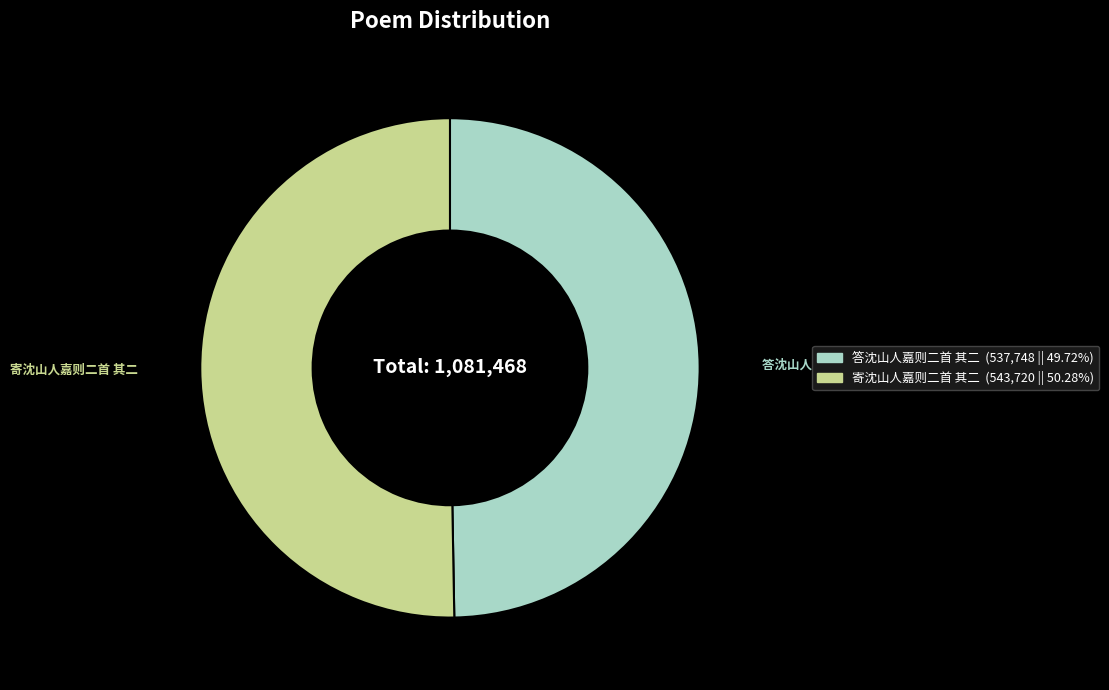

Which has a higher value, 答沈山人嘉则二首 其二 or 寄沈山人嘉则二首 其二?

寄沈山人嘉则二首 其二